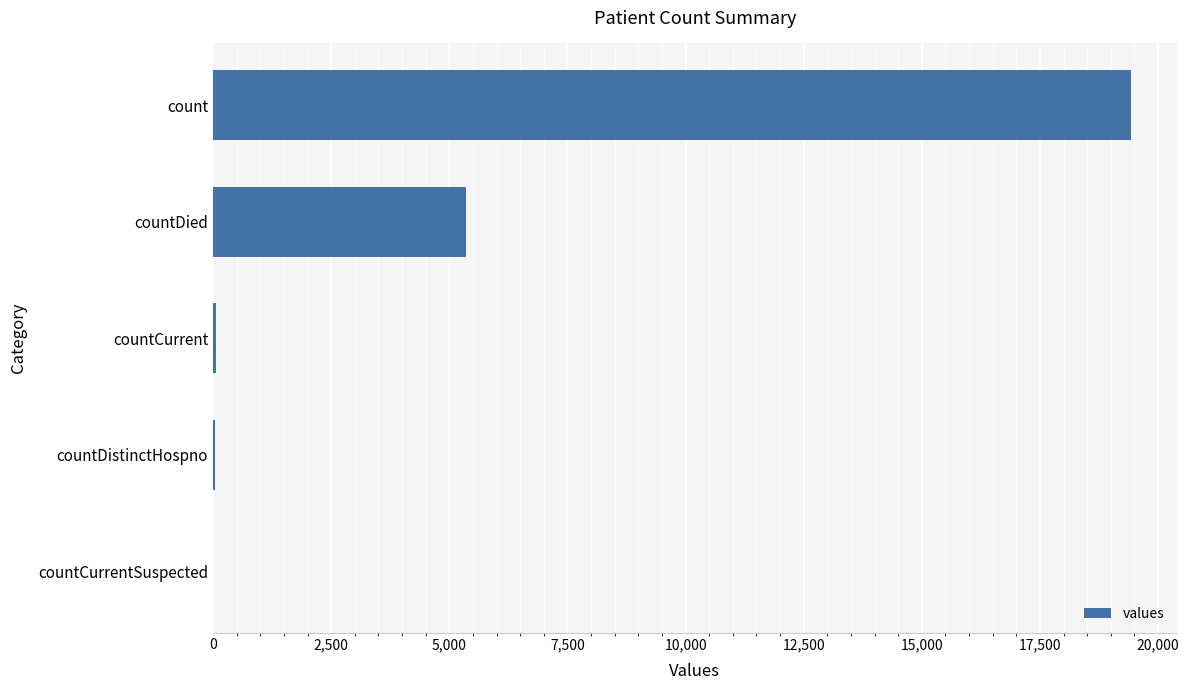

At which label is the value closest to 9710?

countDied